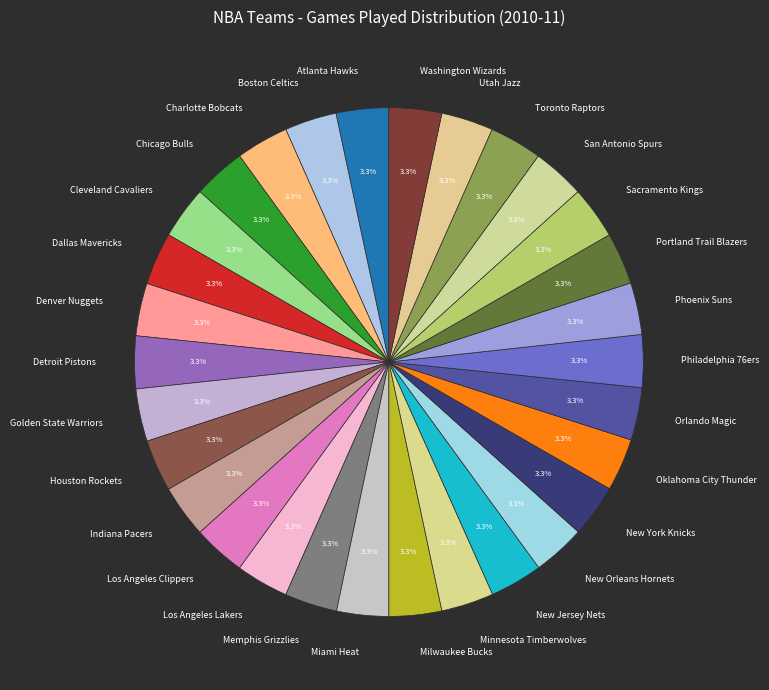

How many segments does this pie chart have?

30